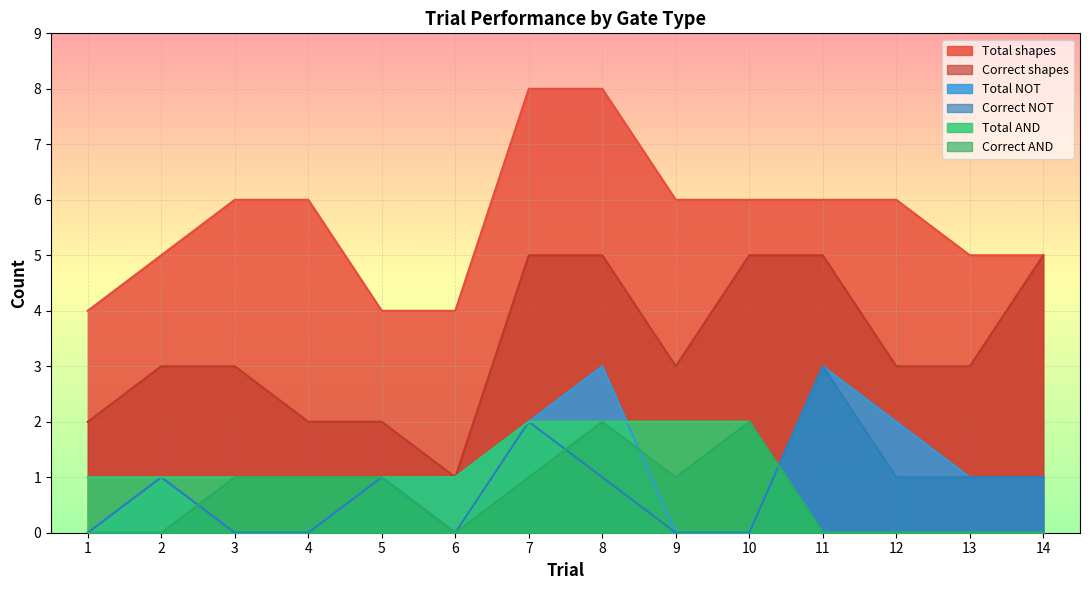

Which series has the largest range (max minus min)?

Total shapes